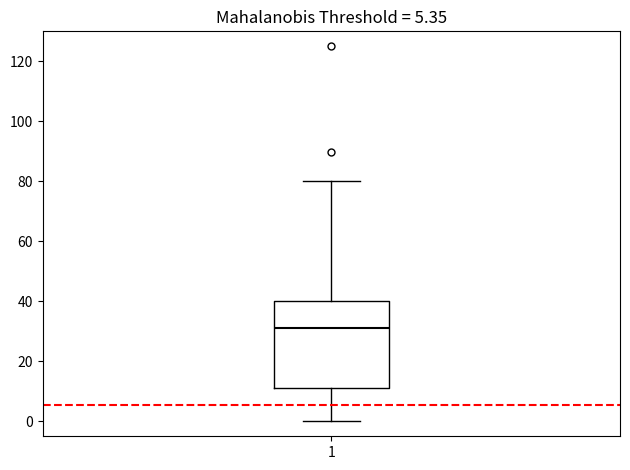

Where does the median line of the box at x = 1 sit on the y-axis? The values are not printed on the chart, so give them approximately, as read against the axis.

30